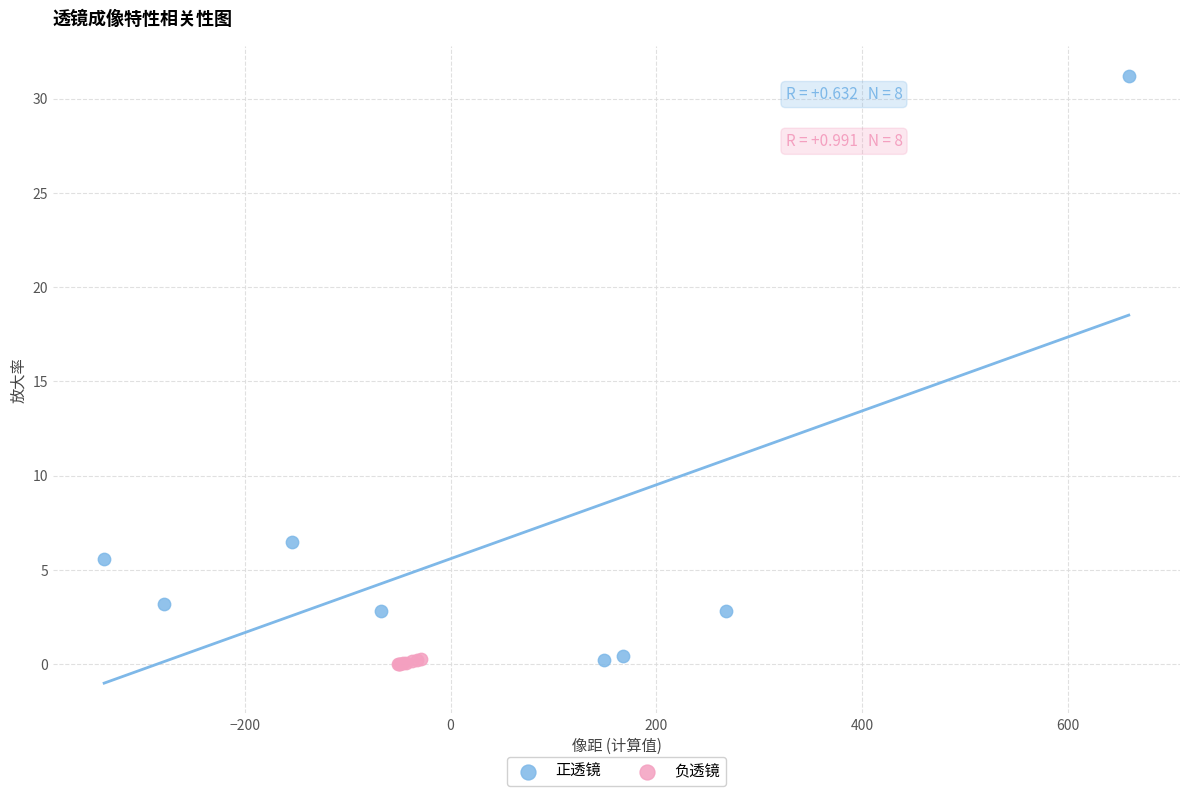

What are all the series names shown in the legend?

正透镜, 负透镜